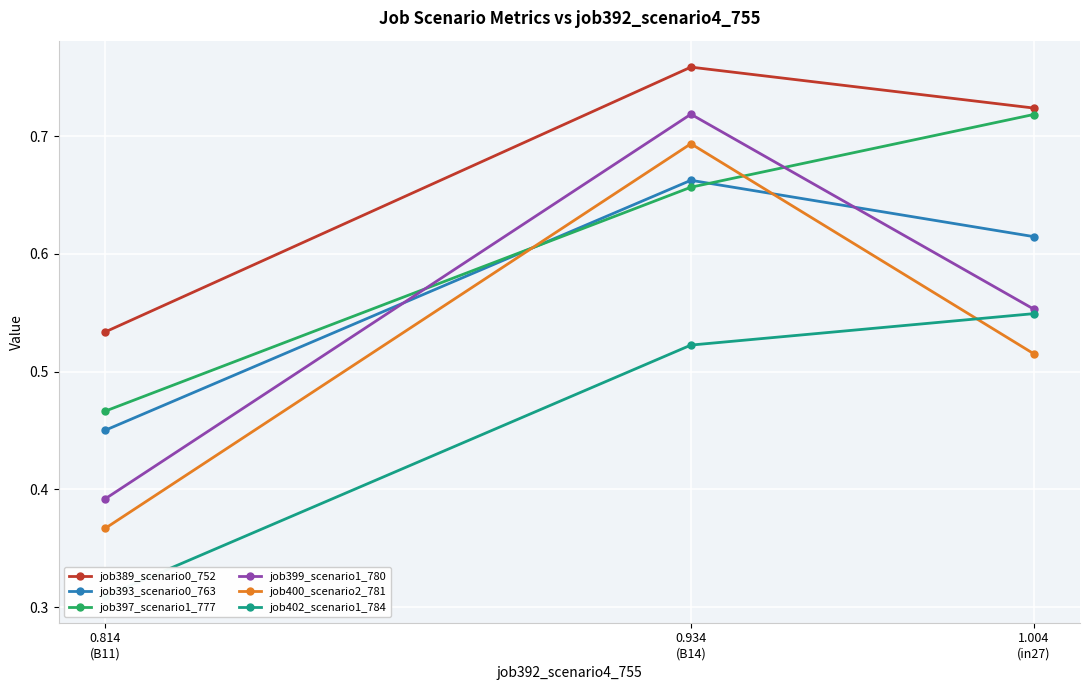

Reading right to left, list all the values displayed in this chart.

job389_scenario0_752: 0.814
(B11)=0.5	0.934
(B14)=0.8	1.004
(in27)=0.7
job393_scenario0_763: 0.814
(B11)=0.5	0.934
(B14)=0.7	1.004
(in27)=0.6
job397_scenario1_777: 0.814
(B11)=0.5	0.934
(B14)=0.7	1.004
(in27)=0.7
job399_scenario1_780: 0.814
(B11)=0.4	0.934
(B14)=0.7	1.004
(in27)=0.6
job400_scenario2_781: 0.814
(B11)=0.4	0.934
(B14)=0.7	1.004
(in27)=0.5
job402_scenario1_784: 0.814
(B11)=0.3	0.934
(B14)=0.5	1.004
(in27)=0.5